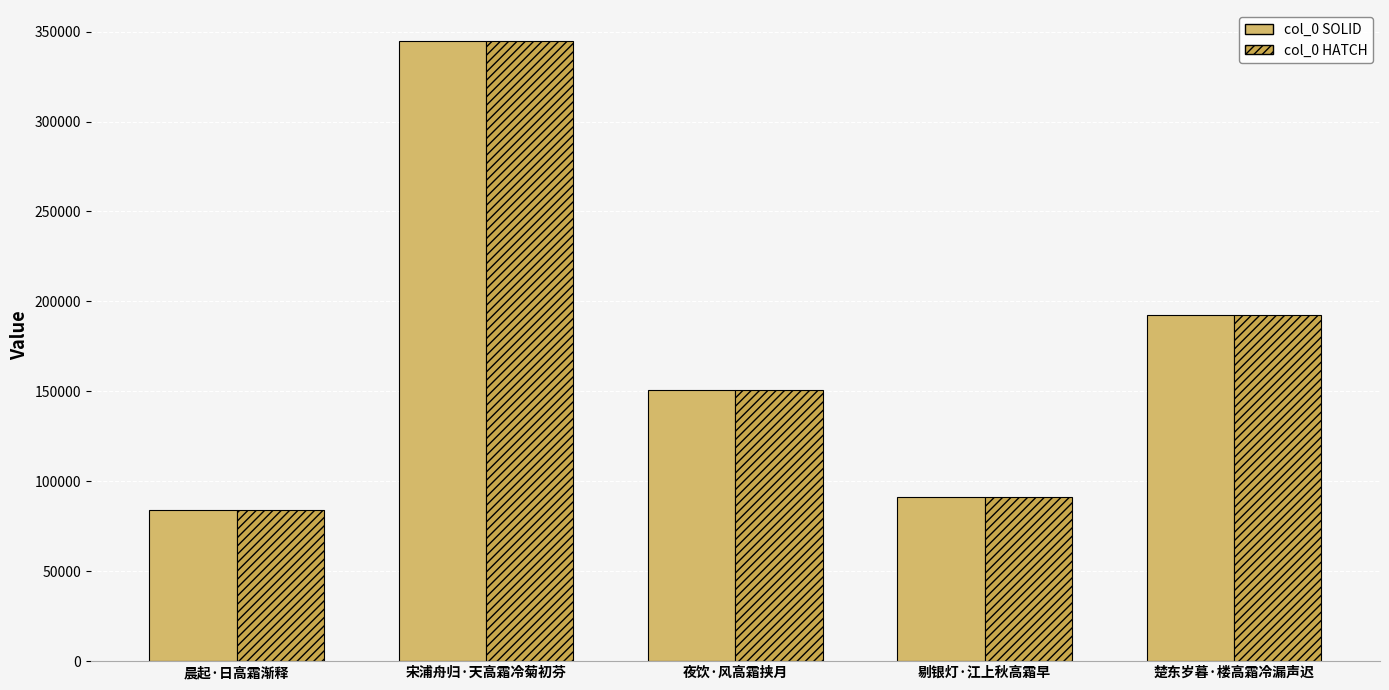

Which series changed the most between 晨起·日高霜渐释 and 剔银灯·江上秋高霜早?

col_0 SOLID